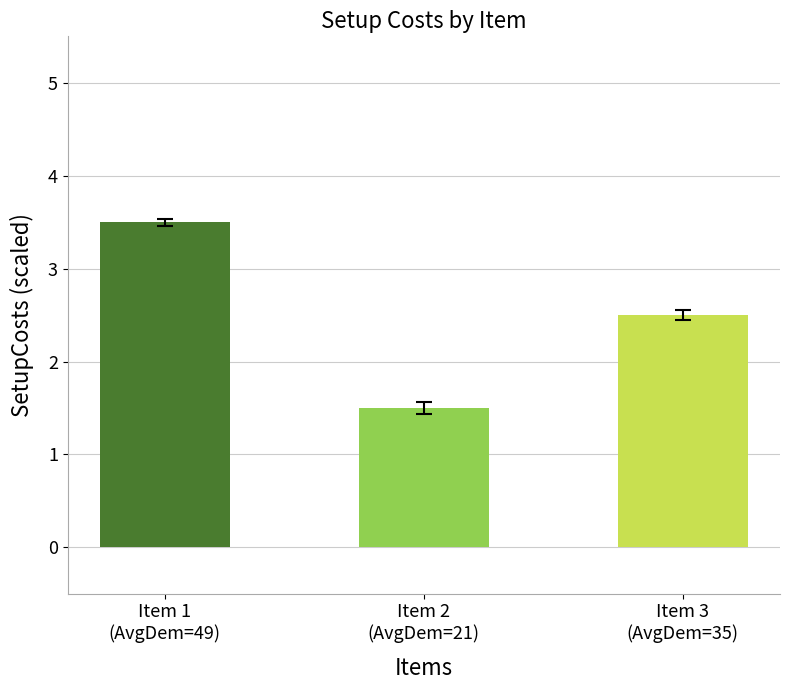

What is the sum of the values at Item 3
(AvgDem=35) and Item 1
(AvgDem=49)?

6.0